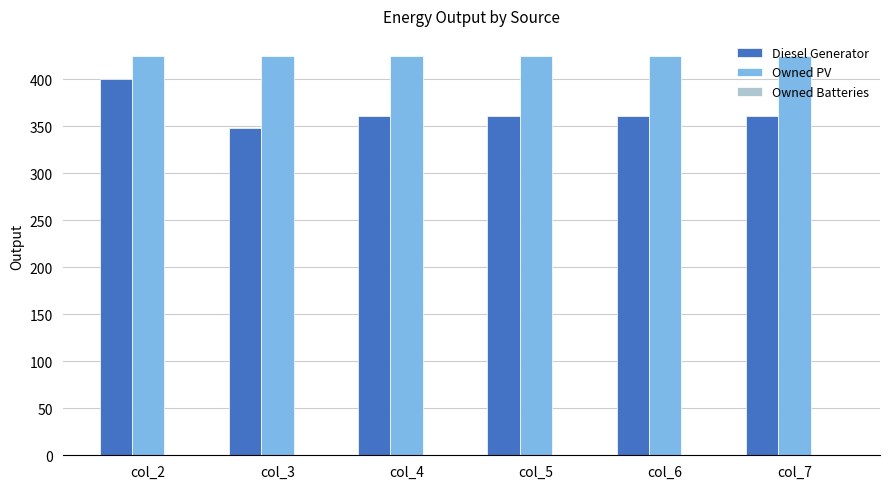

At which category is the sum across all series the highest?

col_2